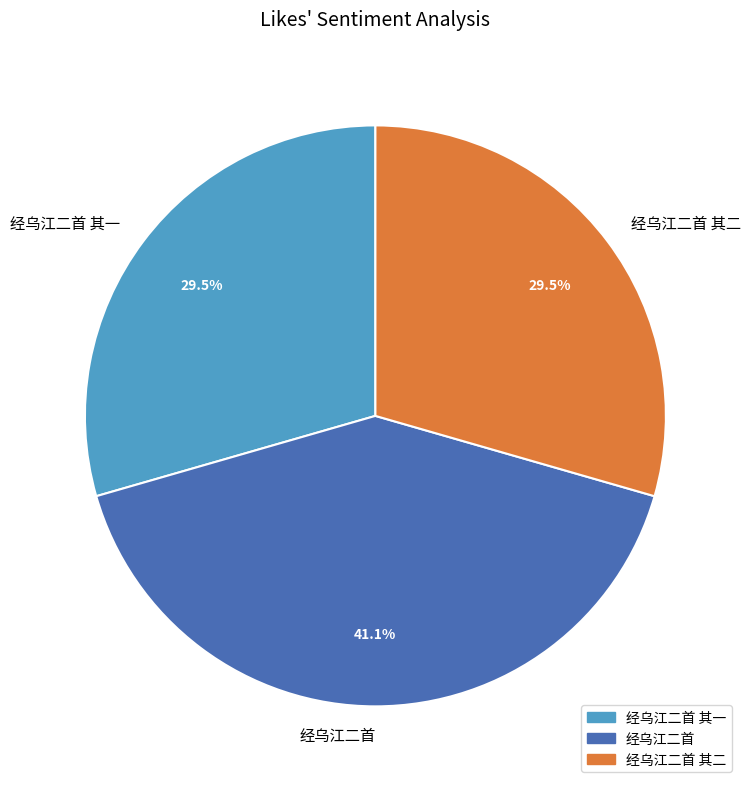

How many slices are in this pie chart?

3